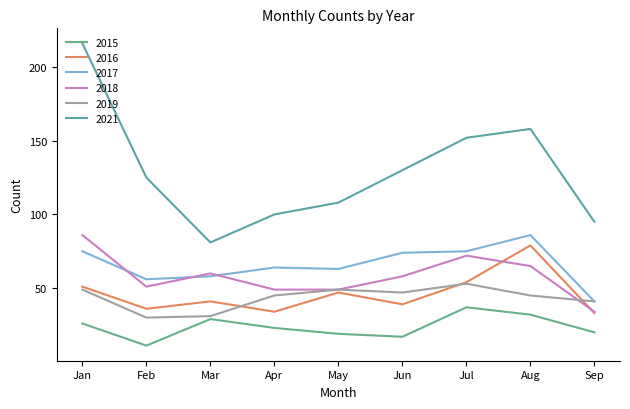

At which label is 2019 closest to 41?

Sep